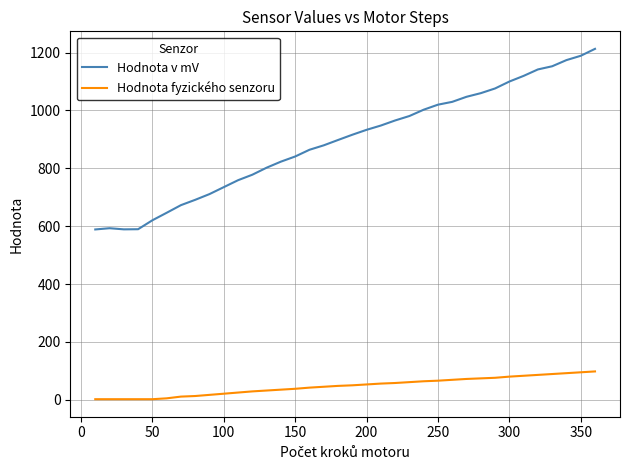

What are all the series names shown in the legend?

Hodnota v mV, Hodnota fyzického senzoru